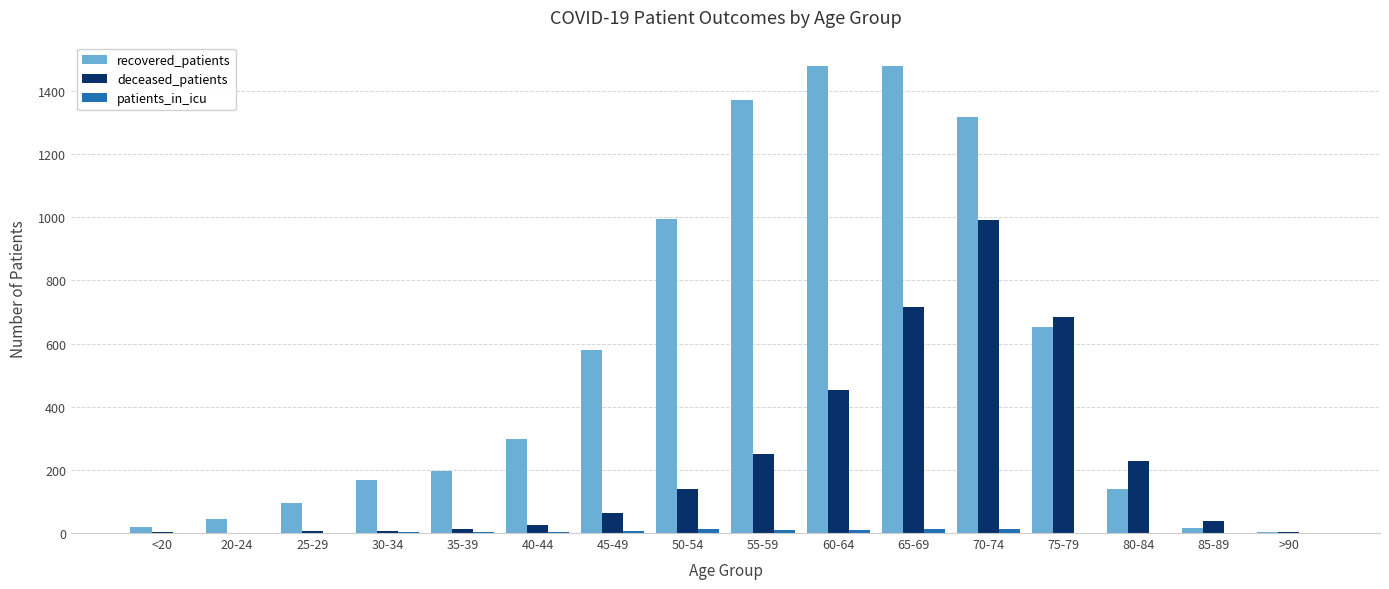

What is the sum of all deceased_patients values?

3624